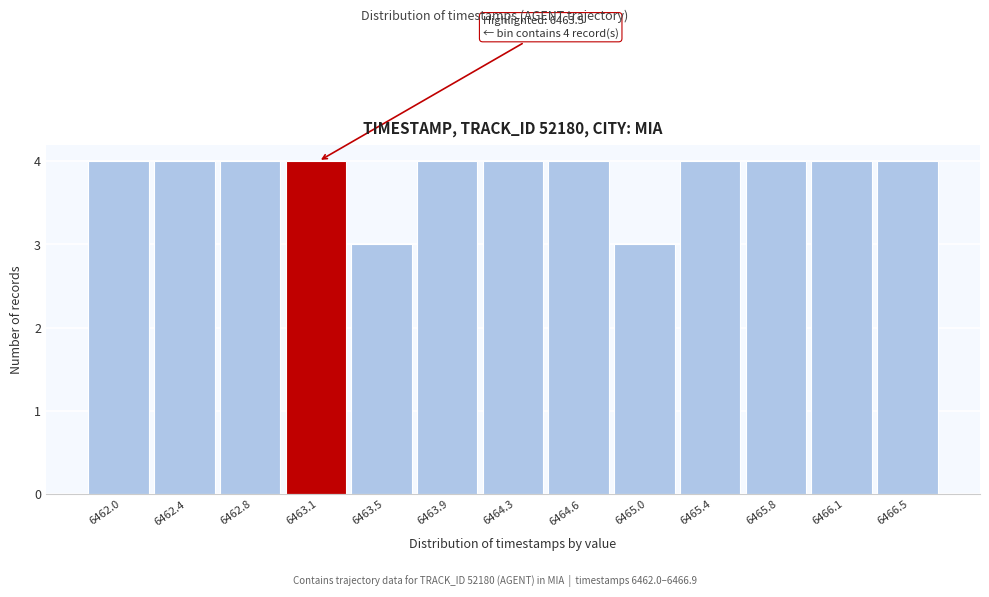

Reading left to right, extract all data points from this chart.

4	4	4	4	3	4	4	4	3	4	4	4	4